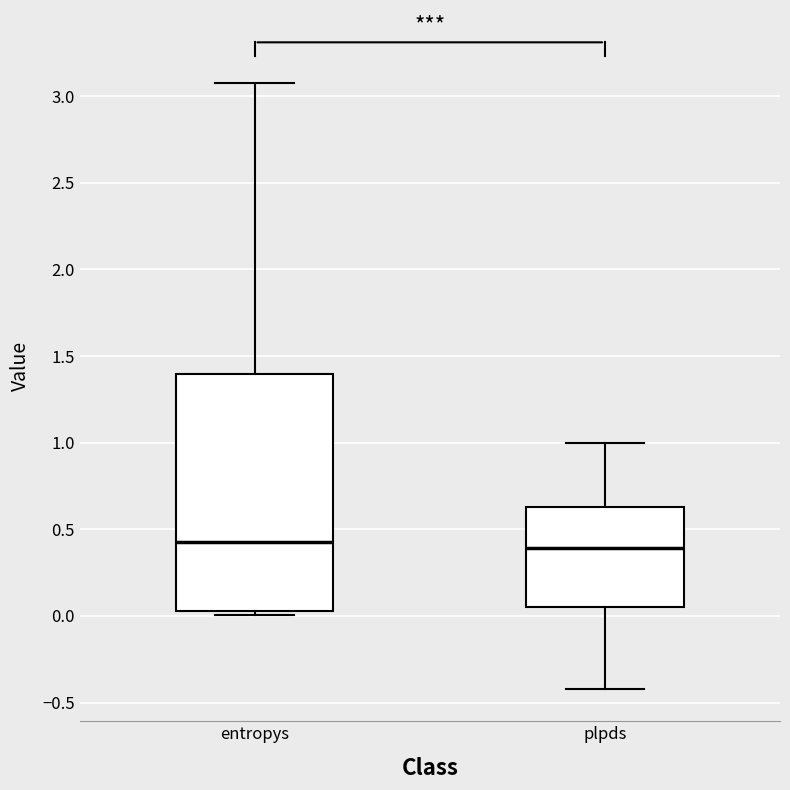

Reading left to right, read every box against the y-axis: the position of its median line, the range the box covers, and the ends of its whiskers. The values are not printed on the chart, so give them approximately, as read against the axis.

entropys: median 0.45, box 0.05 to 1.40, whiskers 0.00 to 3.10
plpds: median 0.40, box 0.05 to 0.65, whiskers -0.40 to 1.00